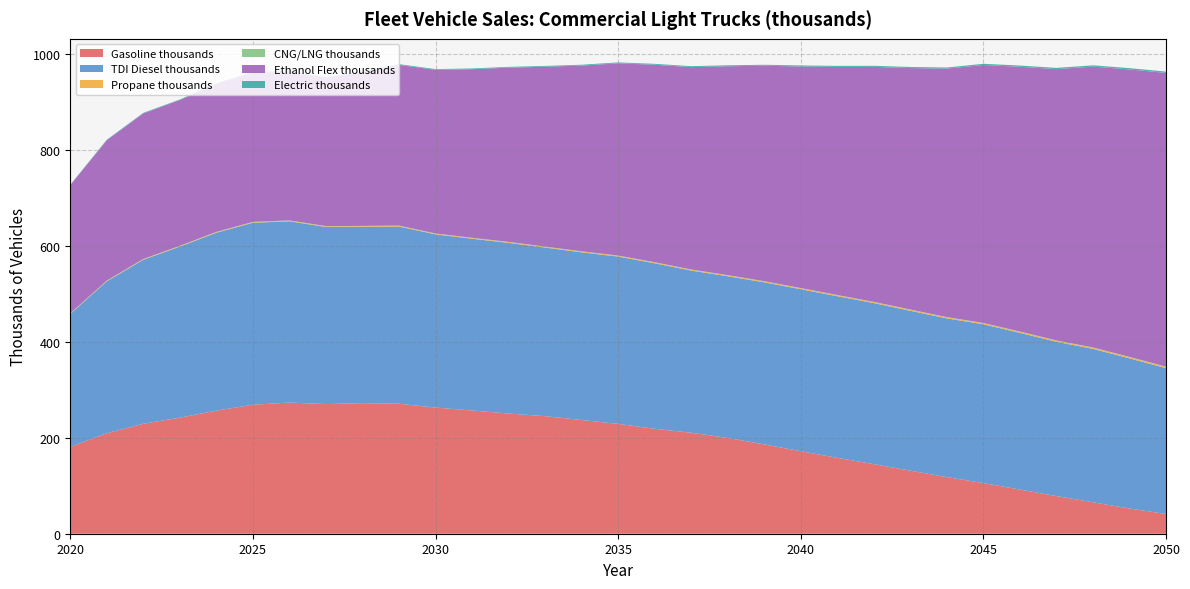

Reading left to right, extract all data points from this chart.

Gasoline thousands: 2020=180.7	2021=209.3	2022=229.1	2023=241.7	2024=256.3	2025=268.6	2026=273.2	2027=270.0	2028=271.9	2029=270.7	2030=262.7	2031=256.6	2032=250.3	2033=244.8	2034=236.8	2035=228.8	2036=218.6	2037=210.3	2038=199.5	2039=186.0	2040=171.8	2041=158.0	2042=144.8	2043=131.3	2044=117.9	2045=105.5	2046=91.9	2047=78.4	2048=65.5	2049=52.5	2050=41.2
TDI Diesel thousands: 2020=276.8	2021=316.2	2022=341.4	2023=356.2	2024=370.5	2025=378.9	2026=377.4	2027=368.8	2028=367.2	2029=369.0	2030=360.7	2031=357.6	2032=355.4	2033=351.0	2034=349.2	2035=348.3	2036=344.6	2037=337.6	2038=336.6	2039=337.5	2040=337.3	2041=336.6	2042=335.4	2043=332.9	2044=330.5	2045=330.6	2046=326.3	2047=321.2	2048=319.4	2049=312.7	2050=303.5
Propane thousands: 2020=0.8	2021=0.9	2022=1.0	2023=1.1	2024=1.2	2025=1.2	2026=1.3	2027=1.3	2028=1.4	2029=1.4	2030=1.5	2031=1.5	2032=1.6	2033=1.6	2034=1.7	2035=1.7	2036=1.8	2037=1.8	2038=1.9	2039=1.9	2040=2.0	2041=2.0	2042=2.1	2043=2.2	2044=2.2	2045=2.3	2046=2.4	2047=2.4	2048=2.5	2049=2.6	2050=2.6
CNG/LNG thousands: 2020=0.6	2021=0.6	2022=0.6	2023=0.6	2024=0.6	2025=0.6	2026=0.6	2027=0.5	2028=0.5	2029=0.5	2030=0.5	2031=0.5	2032=0.5	2033=0.5	2034=0.5	2035=0.5	2036=0.5	2037=0.5	2038=0.5	2039=0.5	2040=0.5	2041=0.5	2042=0.5	2043=0.5	2044=0.5	2045=0.5	2046=0.5	2047=0.5	2048=0.5	2049=0.5	2050=0.5
Ethanol Flex thousands: 2020=266.9	2021=292.4	2022=303.1	2023=303.5	2024=307.9	2025=311.0	2026=309.5	2027=308.6	2028=320.5	2029=334.6	2030=340.6	2031=351.0	2032=362.8	2033=374.4	2034=386.7	2035=400.3	2036=411.1	2037=421.4	2038=434.9	2039=448.5	2040=461.4	2041=474.8	2042=489.3	2043=502.8	2044=517.3	2045=537.2	2046=551.3	2047=564.8	2048=584.8	2049=598.5	2050=611.6
Electric thousands: 2020=0.9	2021=1.0	2022=1.1	2023=1.2	2024=1.3	2025=1.3	2026=1.4	2027=1.4	2028=1.5	2029=1.5	2030=1.6	2031=1.6	2032=1.7	2033=1.7	2034=1.8	2035=1.8	2036=1.9	2037=1.9	2038=2.0	2039=2.1	2040=2.1	2041=2.2	2042=2.3	2043=2.3	2044=2.4	2045=2.5	2046=2.5	2047=2.6	2048=2.7	2049=2.8	2050=2.8